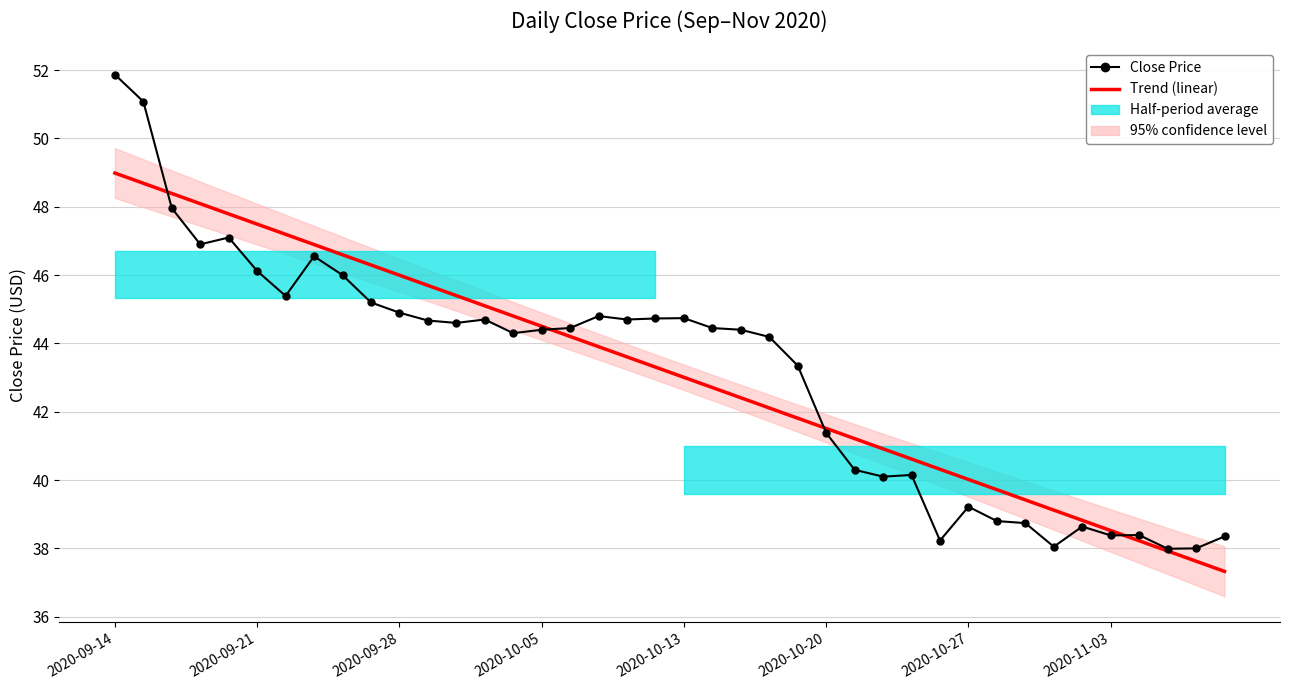

What is the difference between the maximum and second lowest values in the Trend (linear) series?

11.4